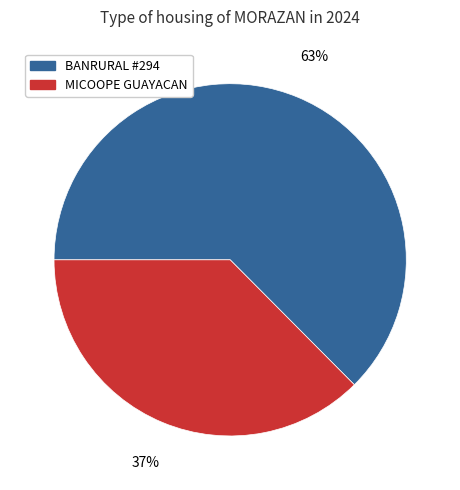

Is there a majority slice in this chart?

Yes